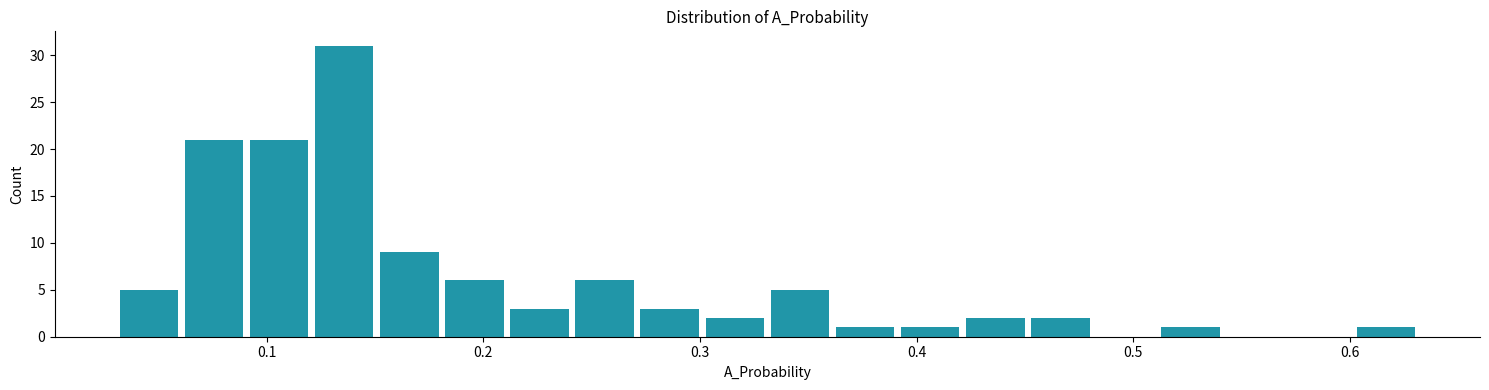

Read against the x-axis, roughly where is the centre of the tallest bar?

0.14